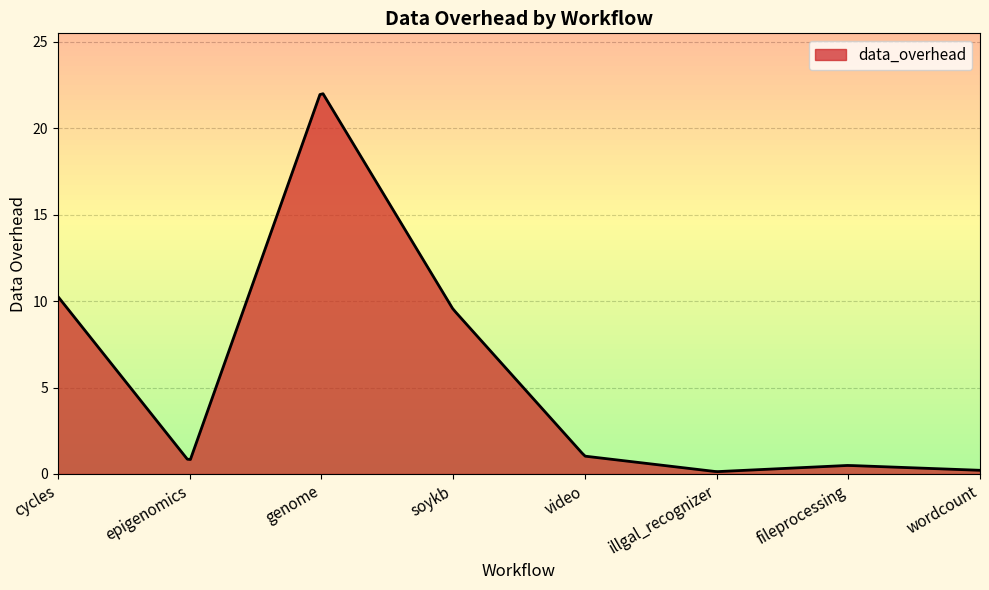

What is the greatest value displayed?

22.0